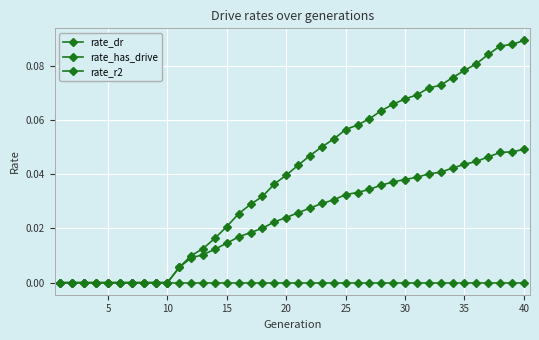

Which series has the largest range (max minus min)?

rate_has_drive